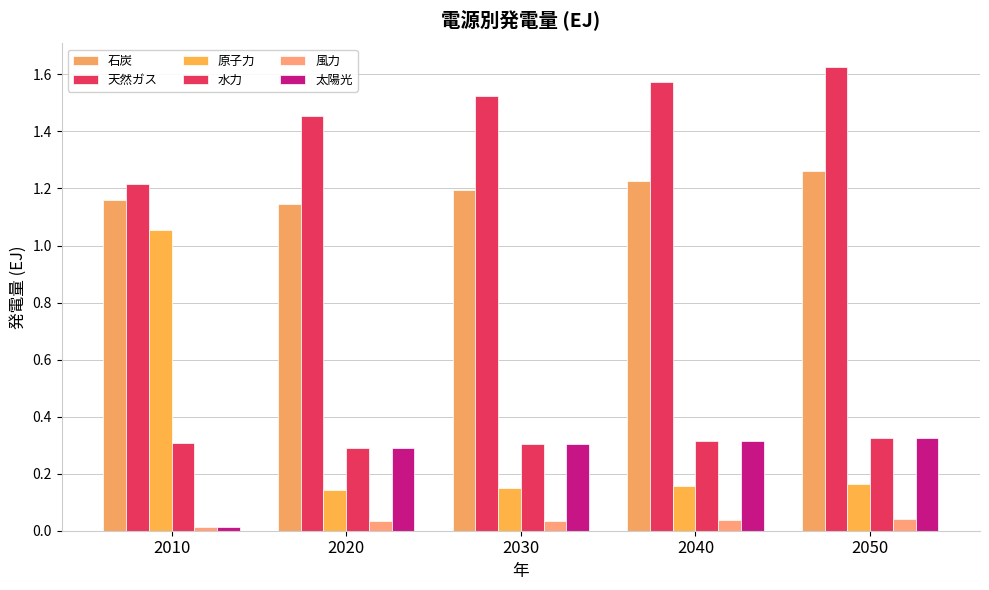

Is the value of 石炭 at 2020 greater than the value of 天然ガス at 2050?

No